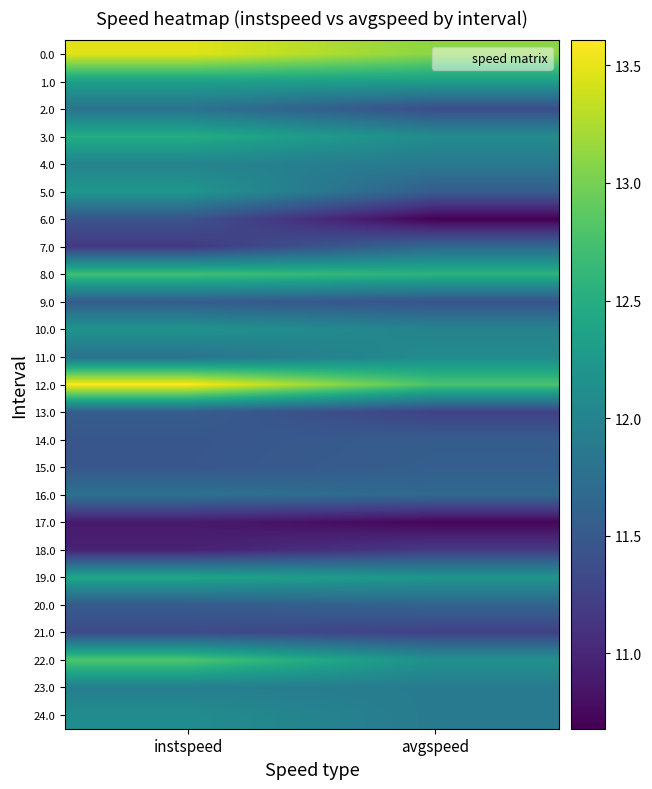

At which category is the sum across all series the highest?

instspeed